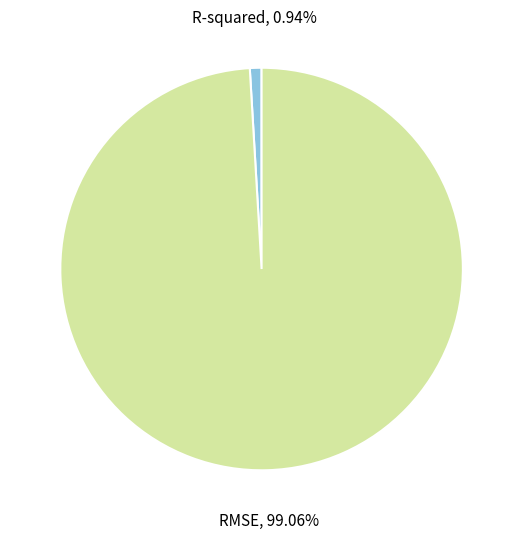

To the nearest percent, what portion does R-squared represent?

1%